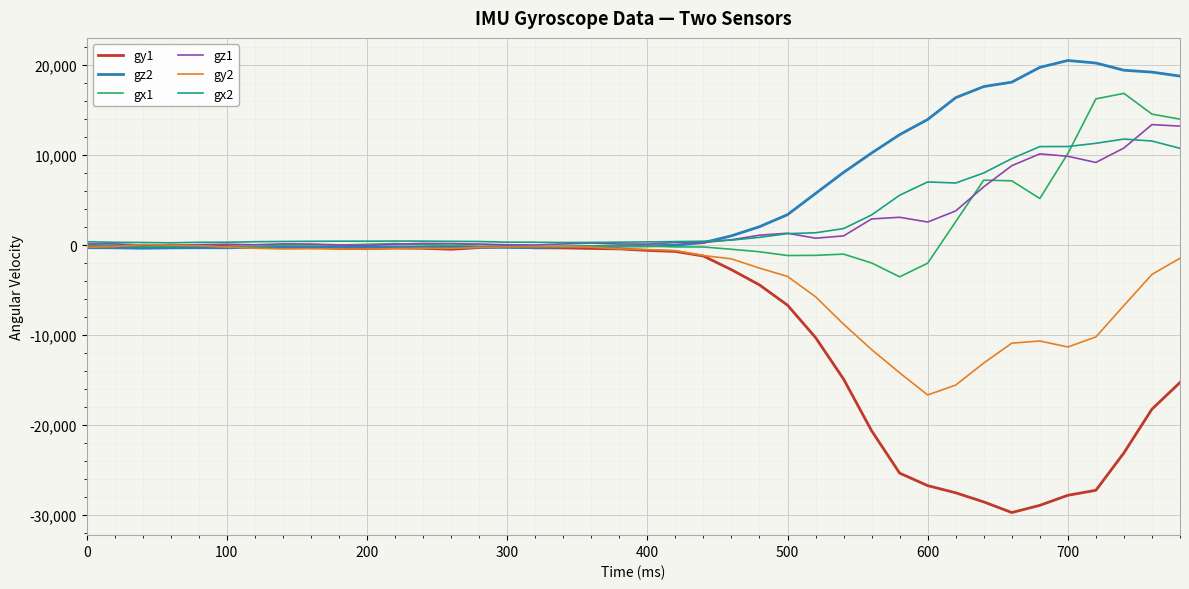

What is the sum of all gx1 values?

80053